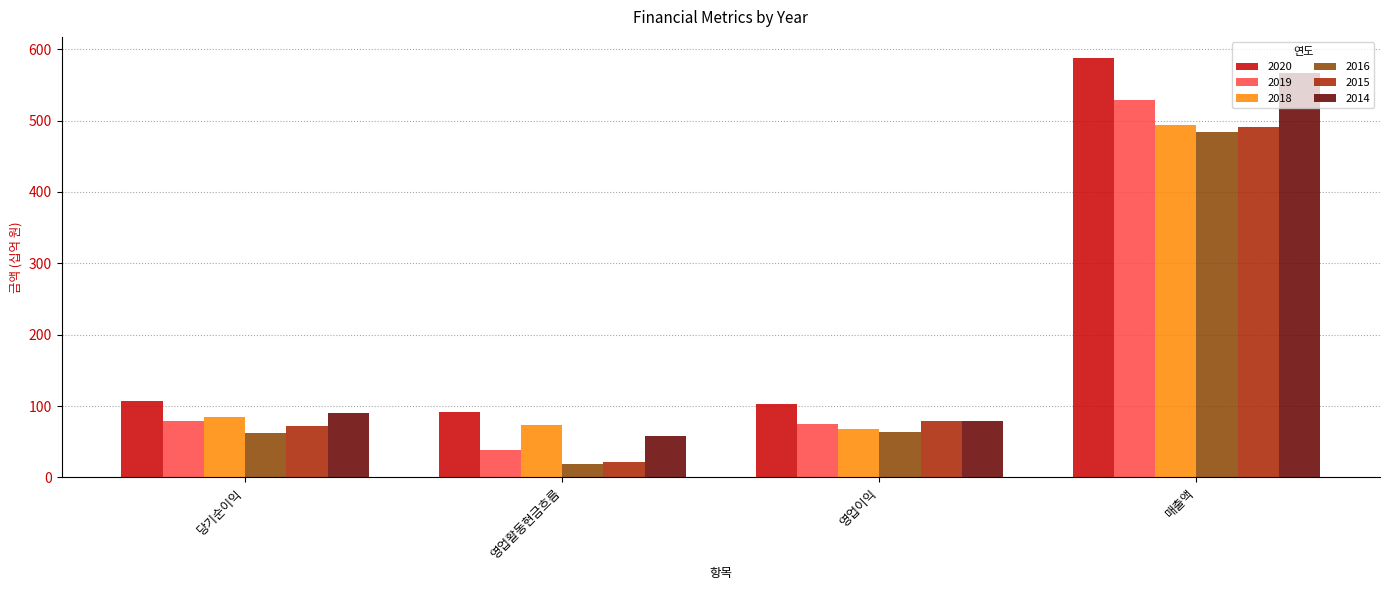

How many data points in 2018 are less than 84?

2